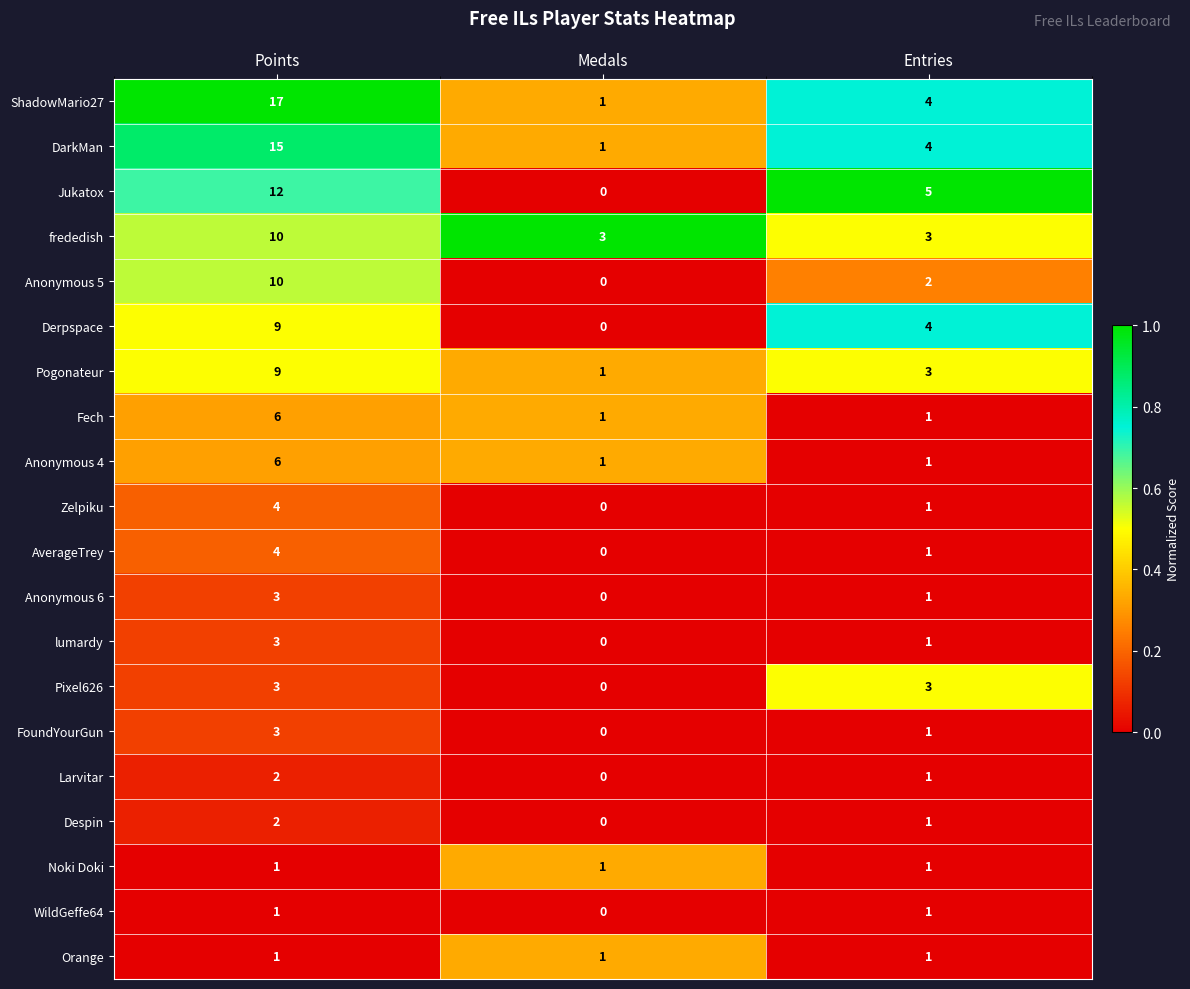

Which series has the largest total across all categories?

ShadowMario27